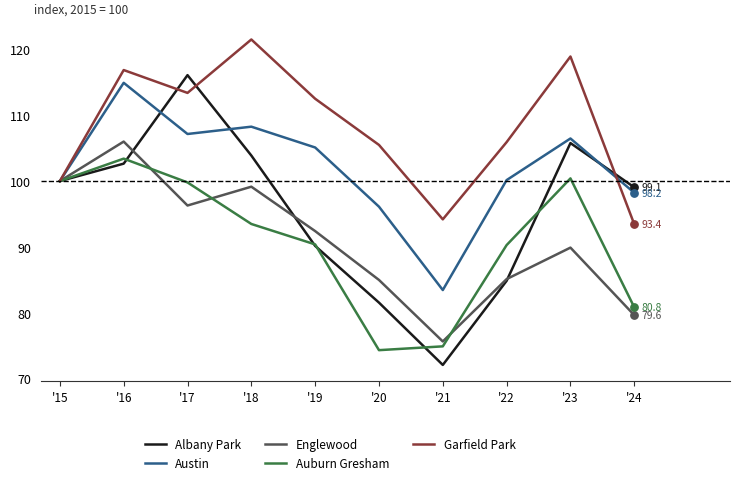

At which category is the sum across all series the highest?

'16